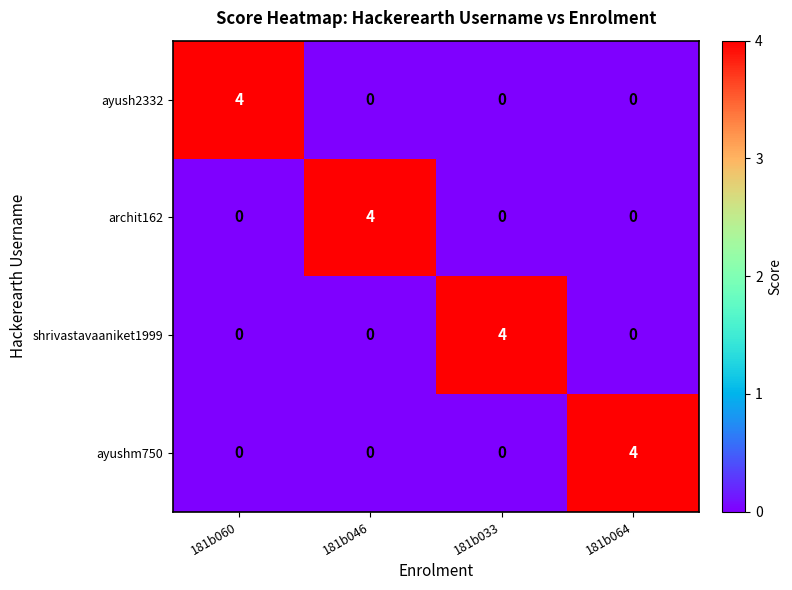

What is the greatest value displayed?

4